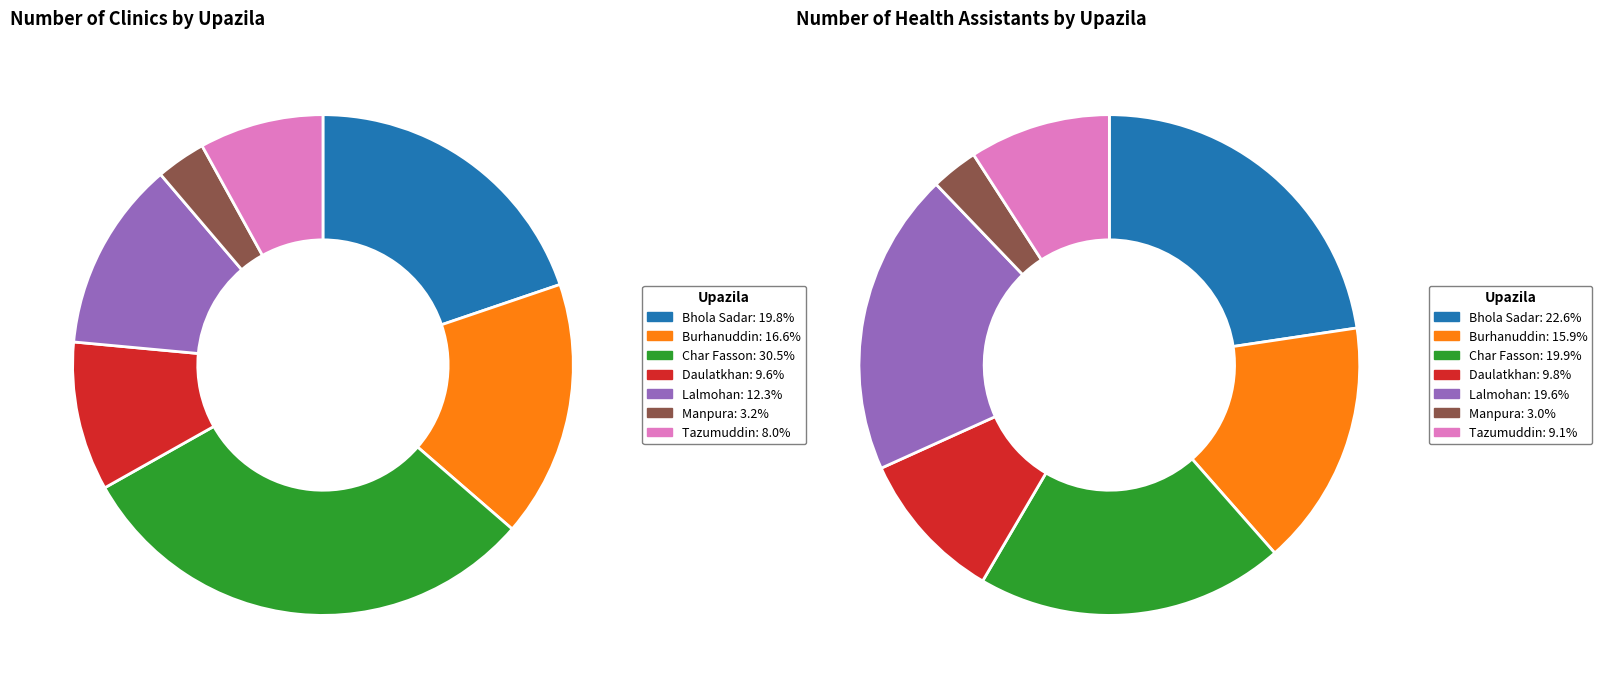

Between Daulatkhan and Manpura, which series saw the biggest shift?

Number of health asst.